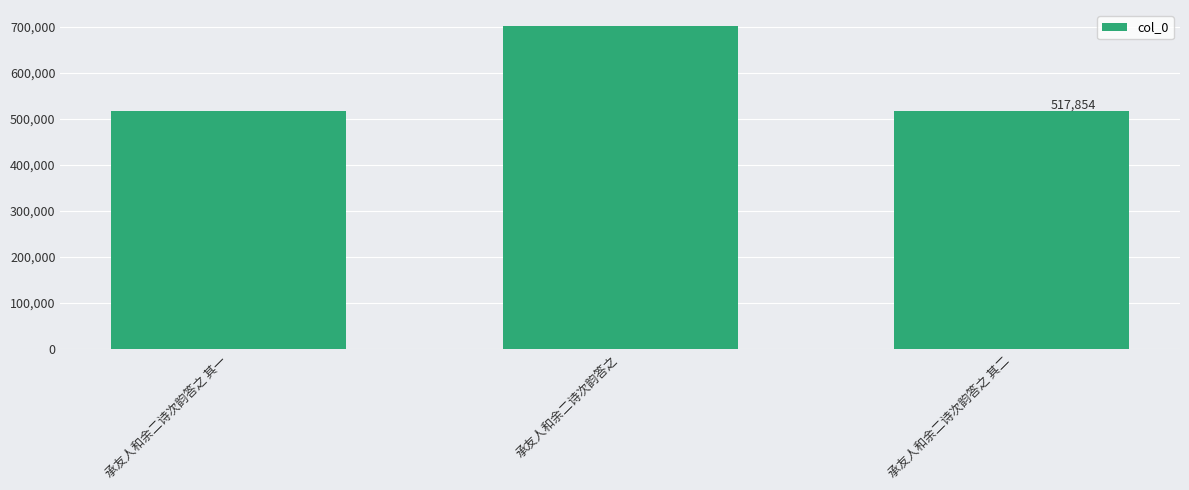

What is the difference between the maximum and second lowest values?

184000